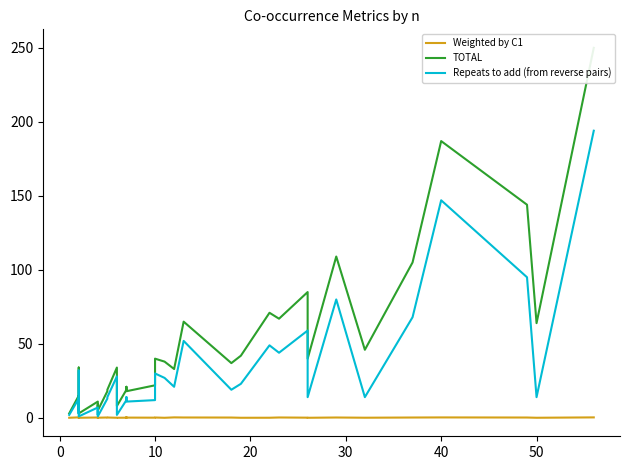

True or false: Repeats to add (from reverse pairs) and Weighted by C1 intersect in this chart.

False